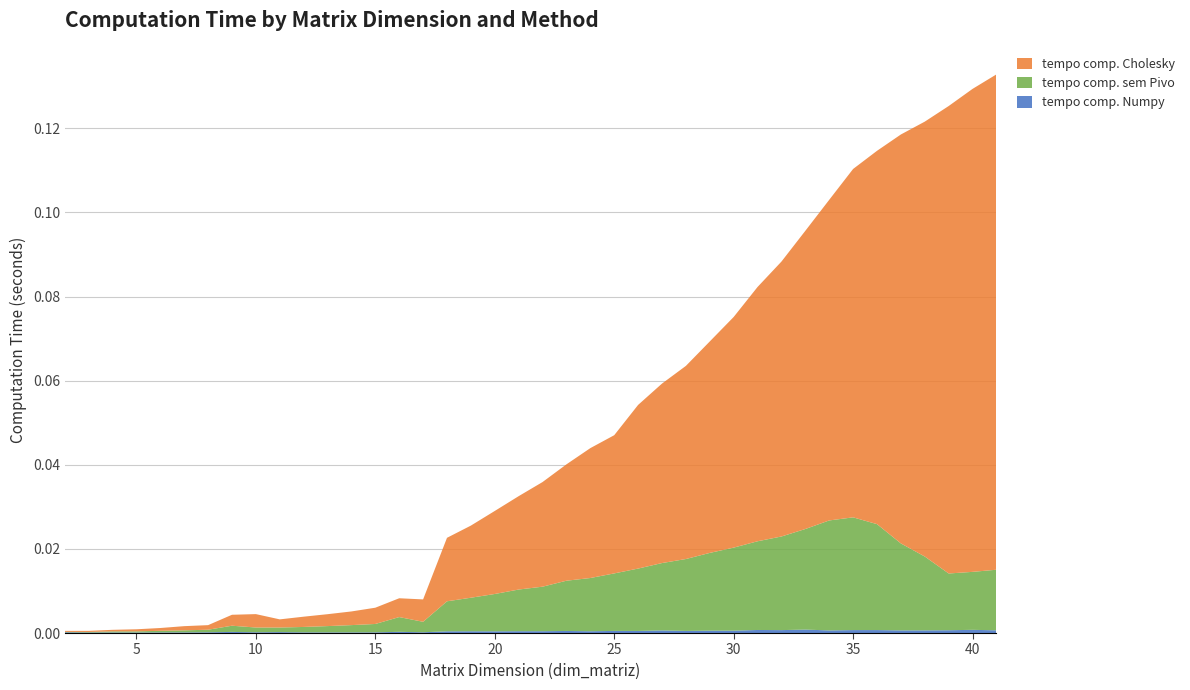

Reading left to right, list all the values displayed in this chart.

tempo comp. Numpy: 2=0.0	3=0.0	4=0.0	5=0.0	6=0.0	7=0.0	8=0.0	9=0.0	10=0.0	11=0.0	12=0.0	13=0.0	14=0.0	15=0.0	16=0.0	17=0.0	18=0.0	19=0.0	20=0.0	21=0.0	22=0.0	23=0.0	24=0.0	25=0.0	26=0.0	27=0.0	28=0.0	29=0.0	30=0.0	31=0.0	32=0.0	33=0.0	34=0.0	35=0.0	36=0.0	37=0.0	38=0.0	39=0.0	40=0.0	41=0.0
tempo comp. sem Pivo: 2=0.0	3=0.0	4=0.0	5=0.0	6=0.0	7=0.0	8=0.0	9=0.0	10=0.0	11=0.0	12=0.0	13=0.0	14=0.0	15=0.0	16=0.0	17=0.0	18=0.0	19=0.0	20=0.0	21=0.0	22=0.0	23=0.0	24=0.0	25=0.0	26=0.0	27=0.0	28=0.0	29=0.0	30=0.0	31=0.0	32=0.0	33=0.0	34=0.0	35=0.0	36=0.0	37=0.0	38=0.0	39=0.0	40=0.0	41=0.0
tempo comp. Cholesky: 2=0.0	3=0.0	4=0.0	5=0.0	6=0.0	7=0.0	8=0.0	9=0.0	10=0.0	11=0.0	12=0.0	13=0.0	14=0.0	15=0.0	16=0.0	17=0.0	18=0.0	19=0.0	20=0.0	21=0.0	22=0.0	23=0.0	24=0.0	25=0.0	26=0.0	27=0.0	28=0.0	29=0.1	30=0.1	31=0.1	32=0.1	33=0.1	34=0.1	35=0.1	36=0.1	37=0.1	38=0.1	39=0.1	40=0.1	41=0.1